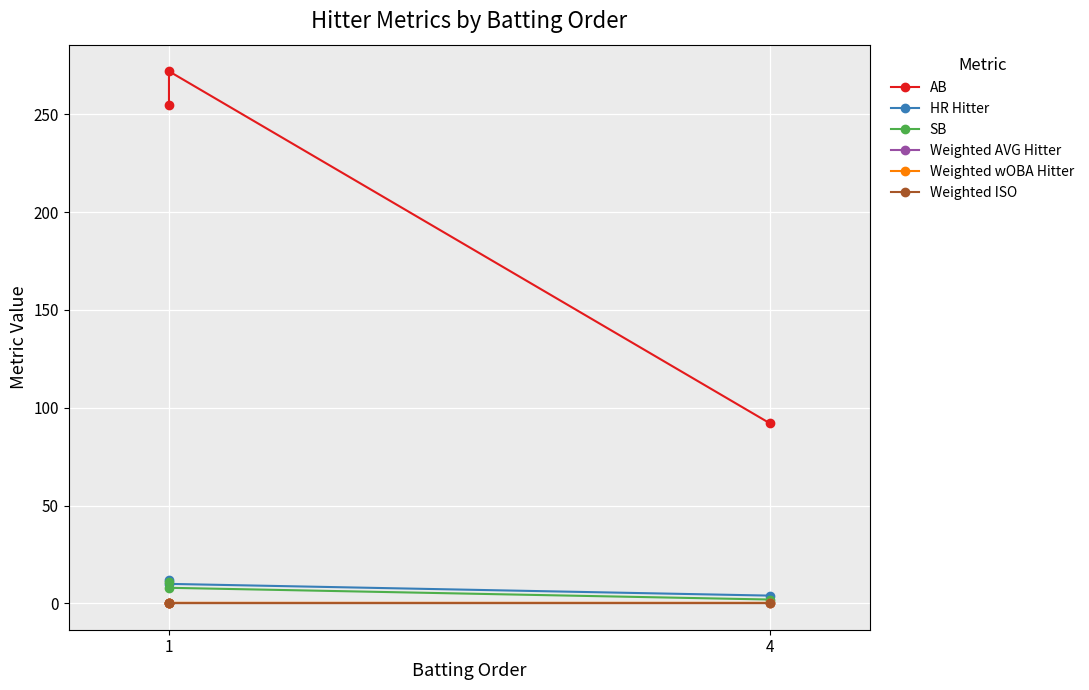

What is the value of the AB point at the 2nd from the left?

255.0